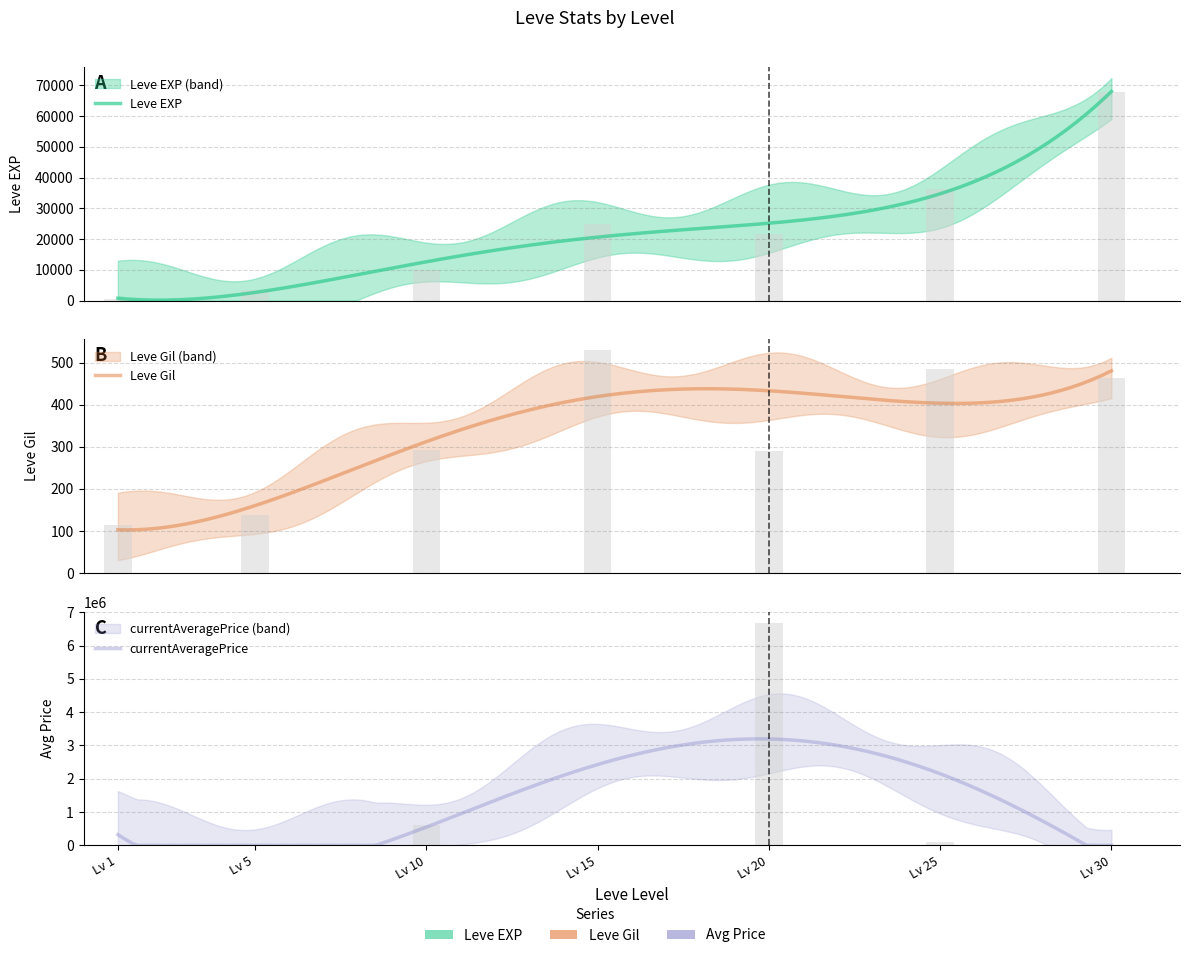

Which category has the highest value in the Leve EXP series?

Lv 30